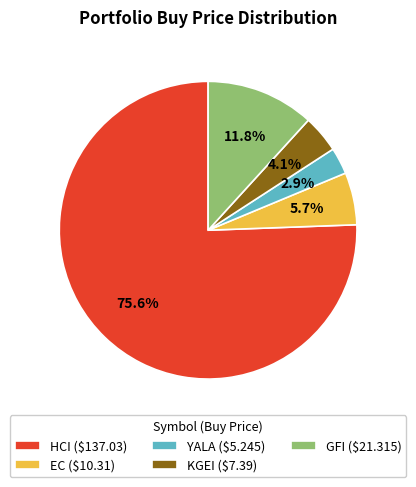

Does HCI account for over 50% of the chart?

Yes